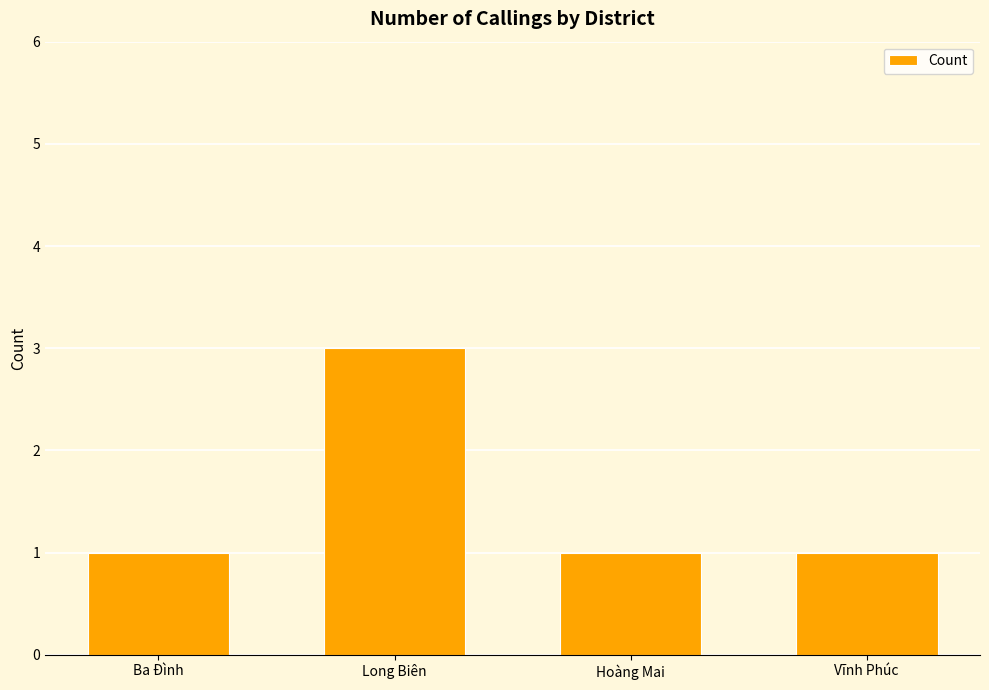

What is the difference between the maximum and minimum values?

2